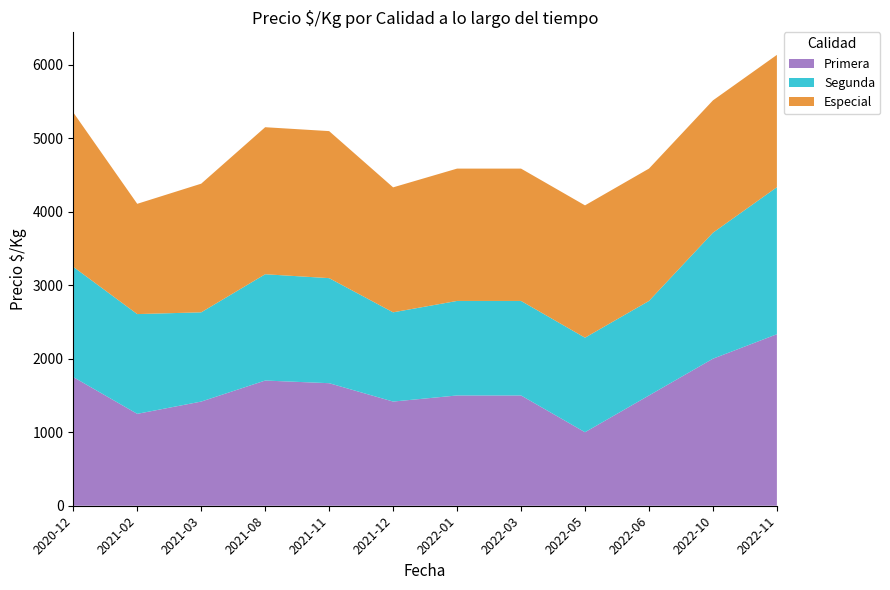

The value of Primera at 2022-06 is 1500. True or false?

True